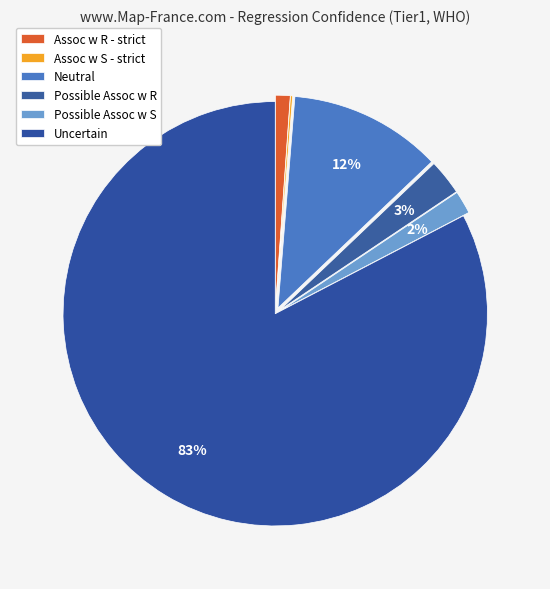

Is Assoc w R - strict the majority of the pie?

No